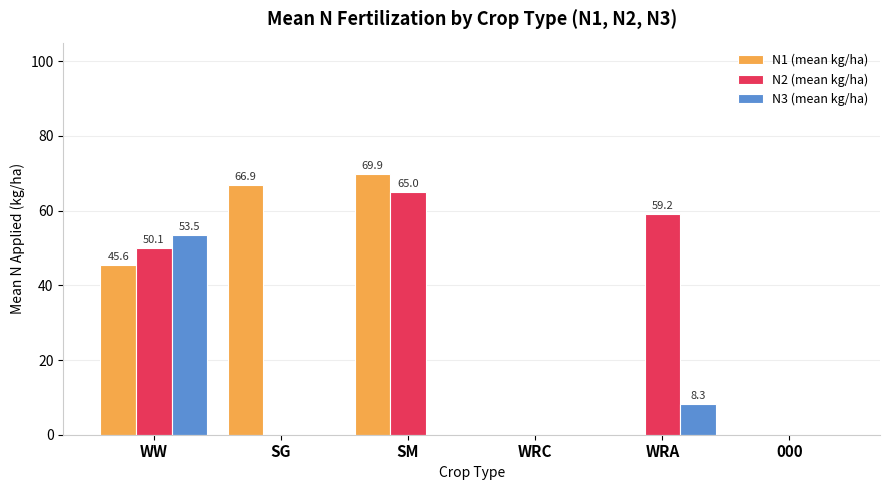

What is the total value across all series at WRA?

67.5